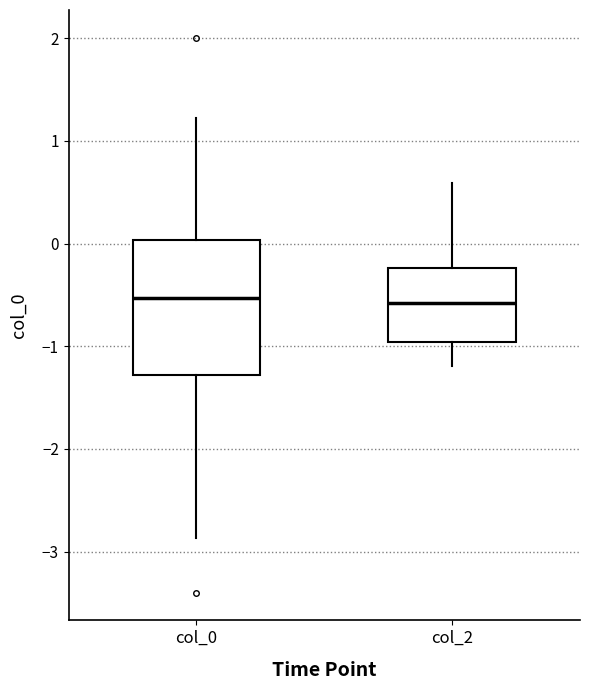

Comparing the boxes themselves (not the whiskers), which one is the tallest?

col_0